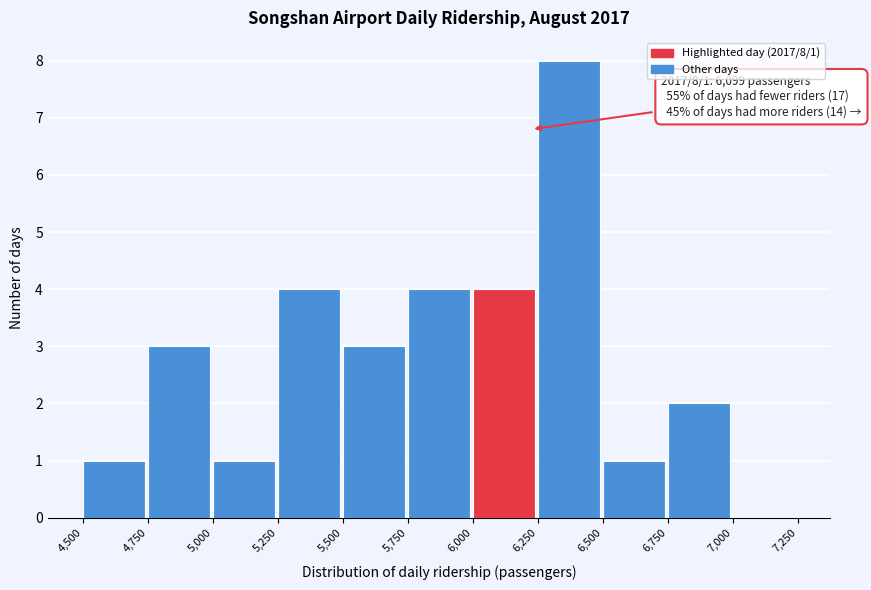

Which range on the x-axis has the tallest bar?

6,250 to 6,500